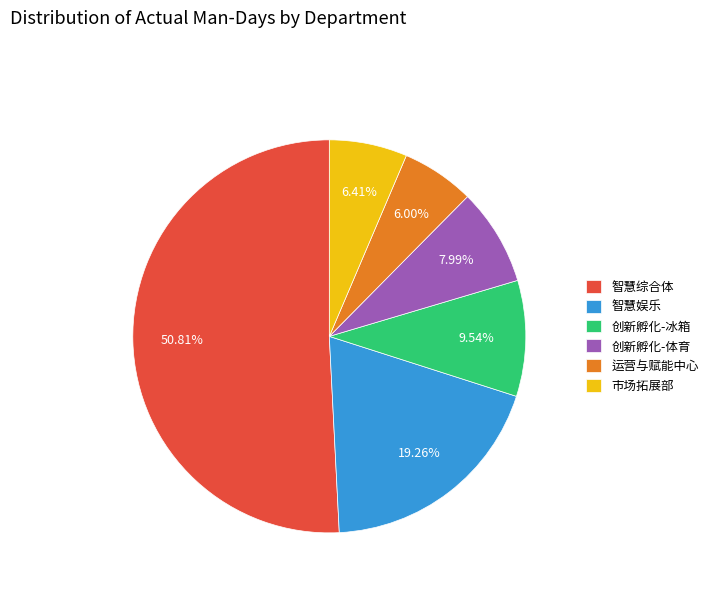

How many segments does this pie chart have?

6